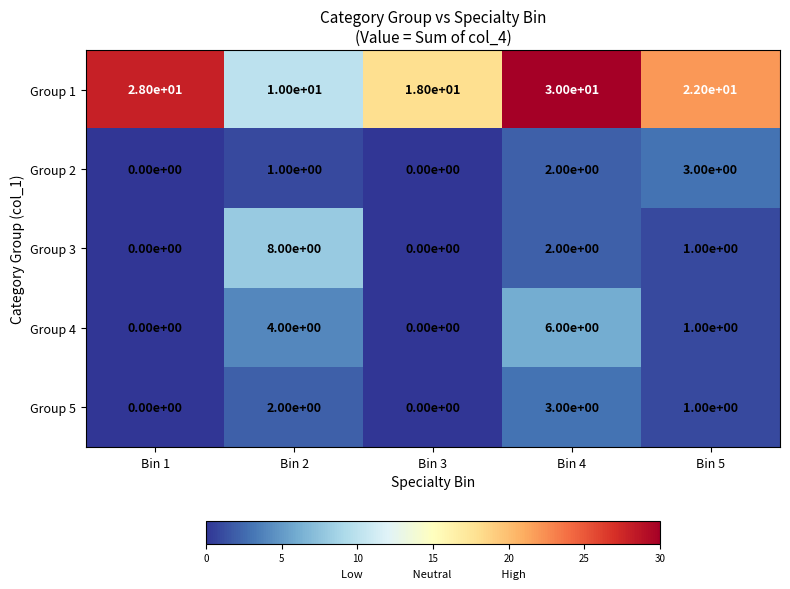

List the labels in order of Group 1 value, largest first.

Bin 4, Bin 1, Bin 5, Bin 3, Bin 2